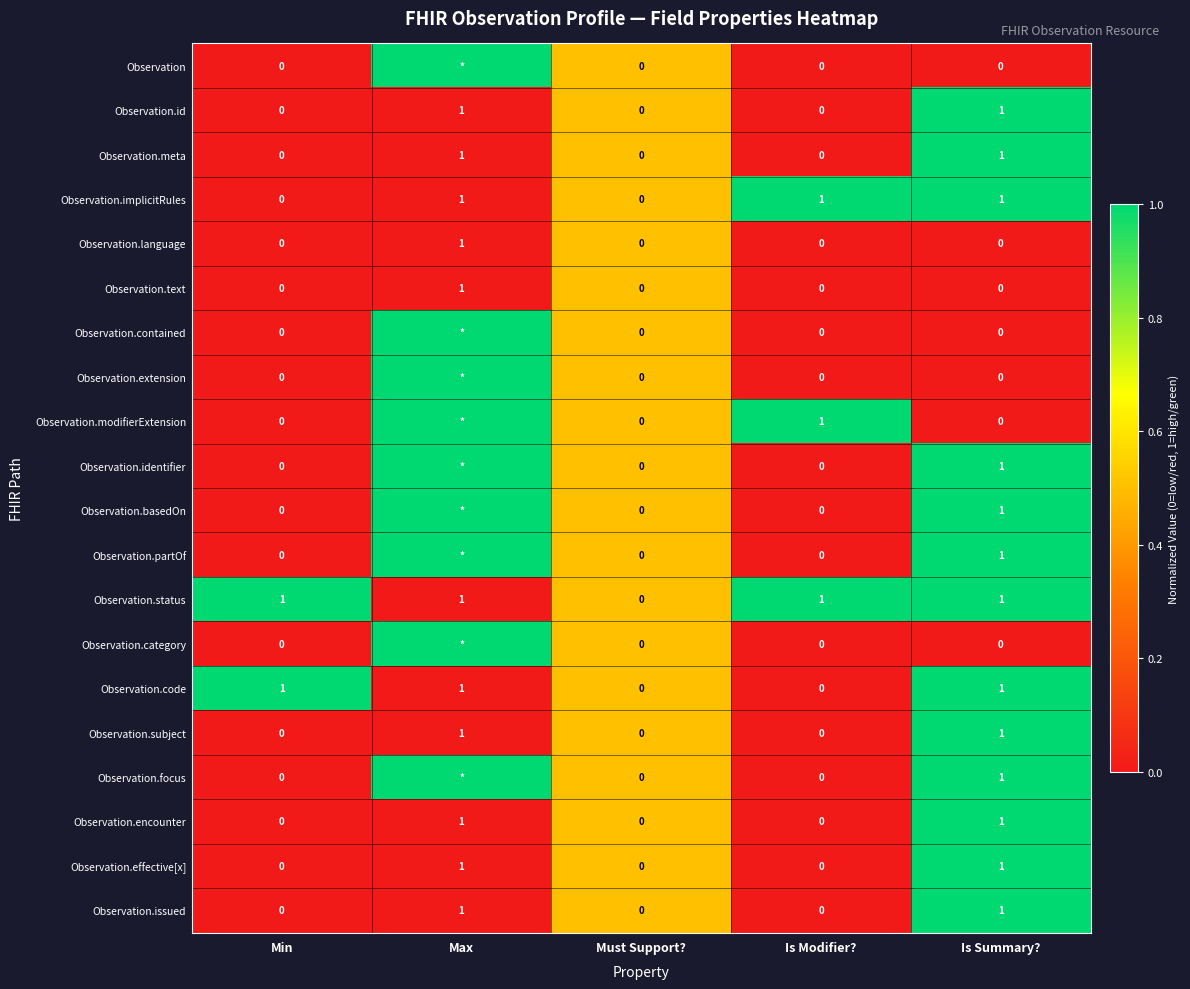

At how many categories does at least one series exceed 0?

5